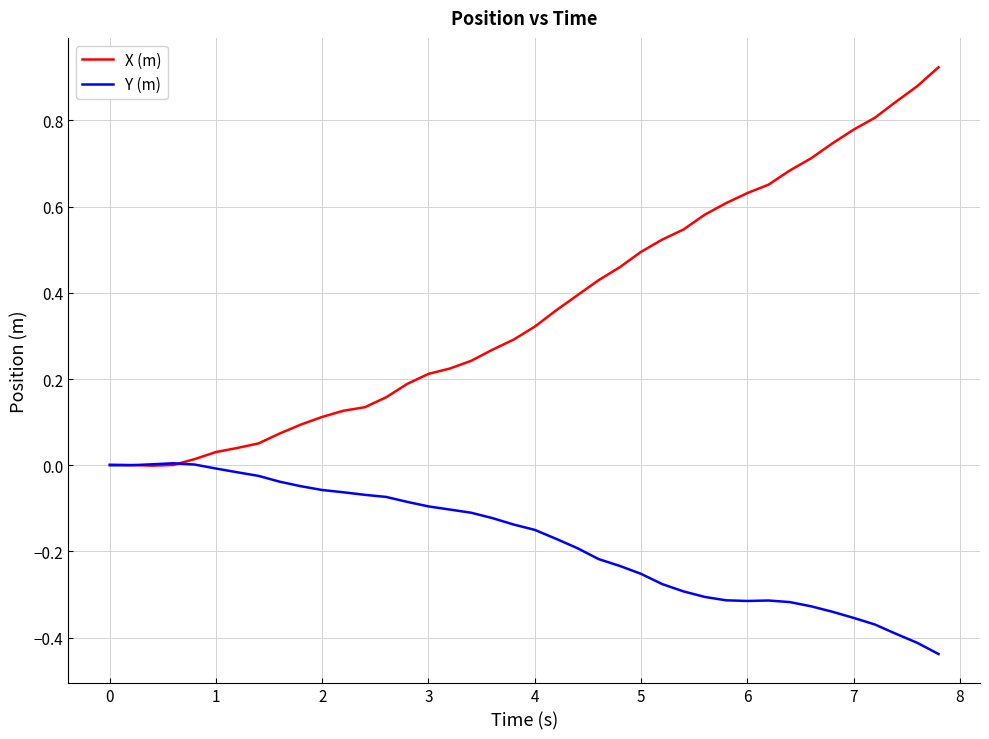

What is the sum of all X (m) values?

14.6